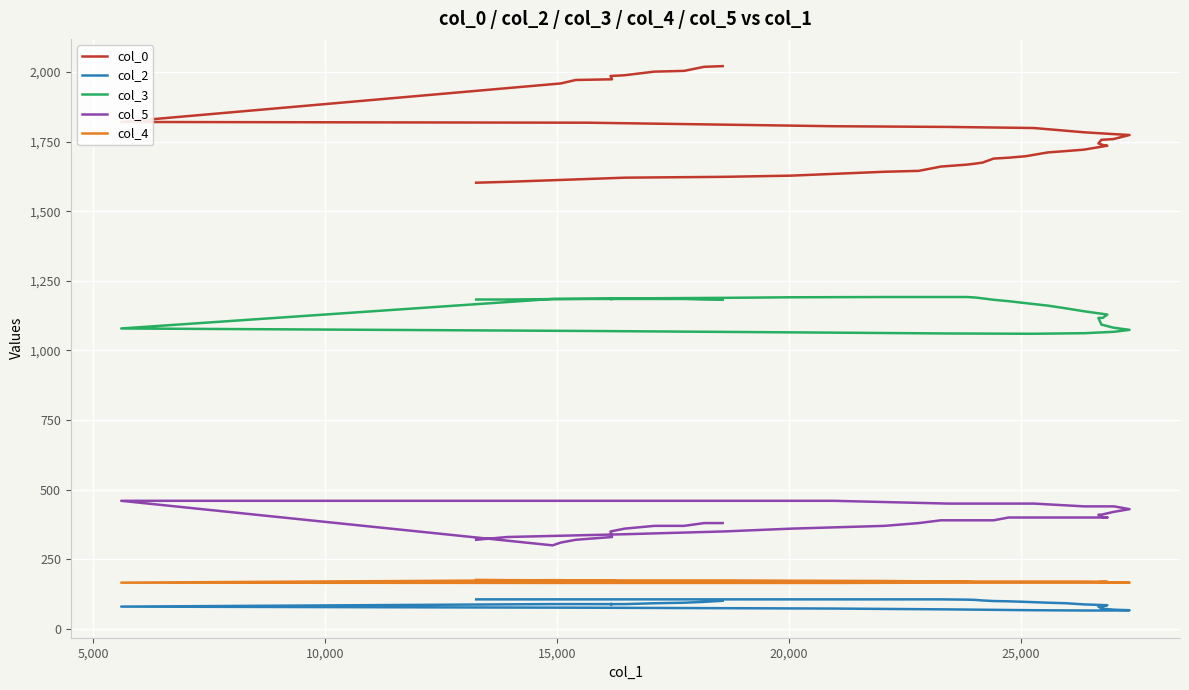

Is it true that col_3 equals 1191.0 at 20,000?

True